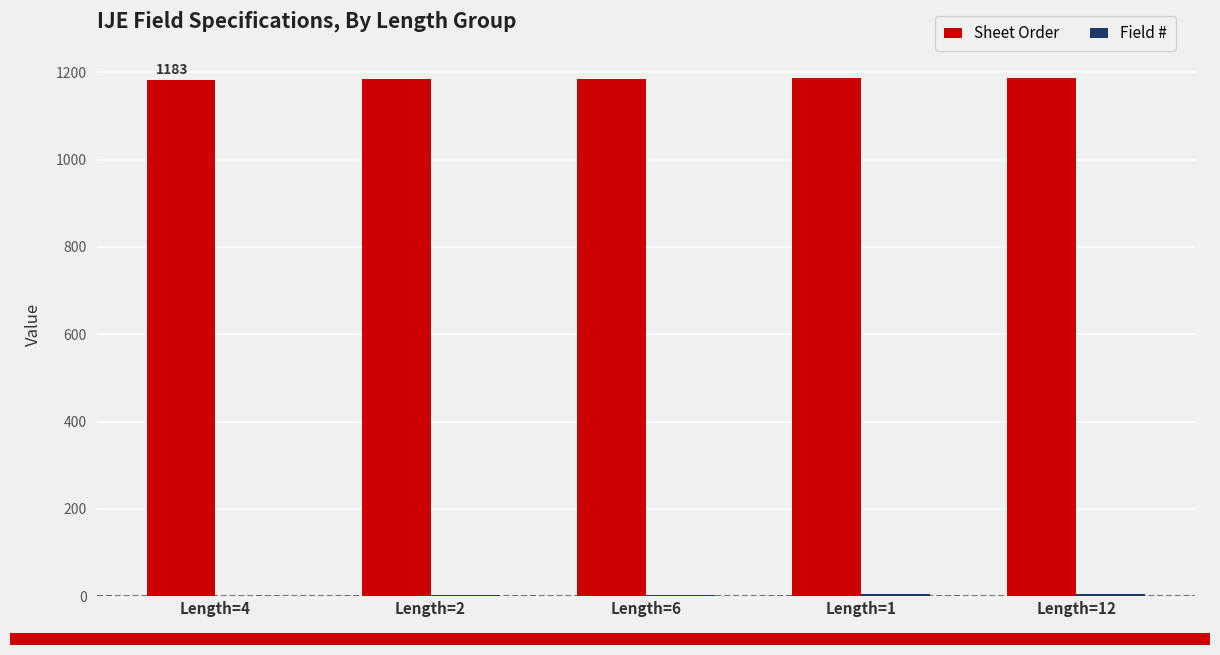

Which series has the largest total across all categories?

Sheet Order